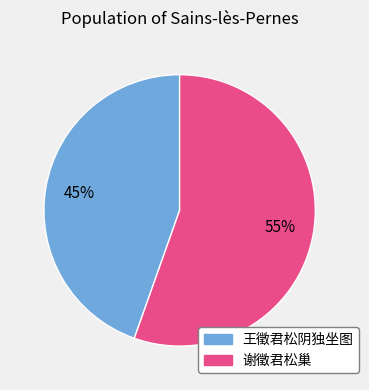

How many slices are in this pie chart?

2